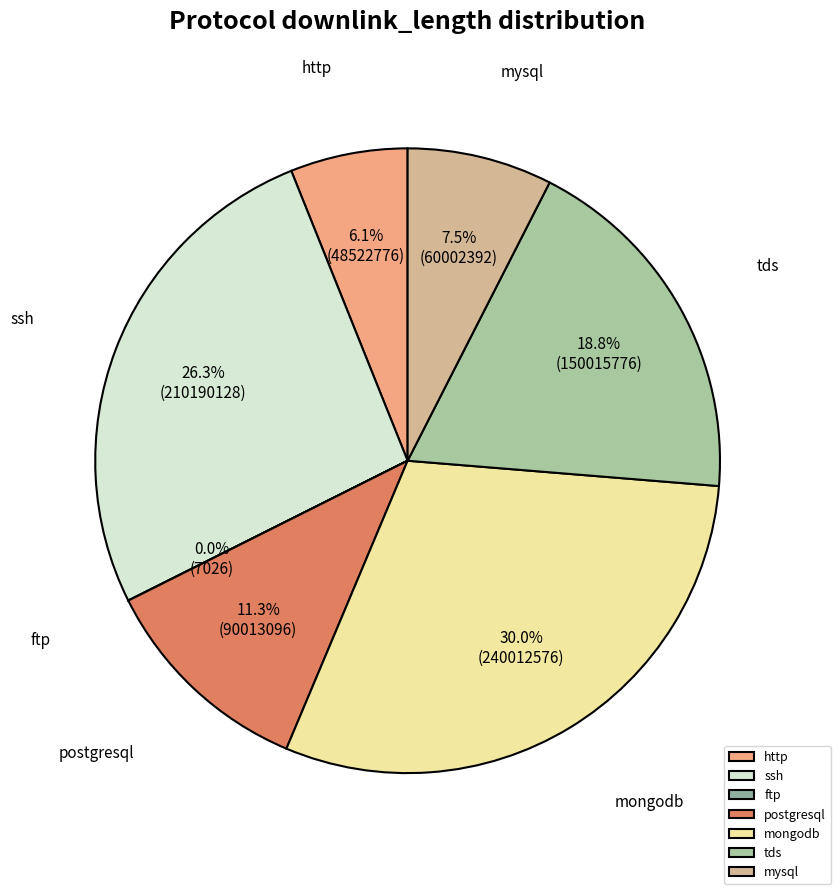

True or false: mongodb accounts for 18% of the total.

False